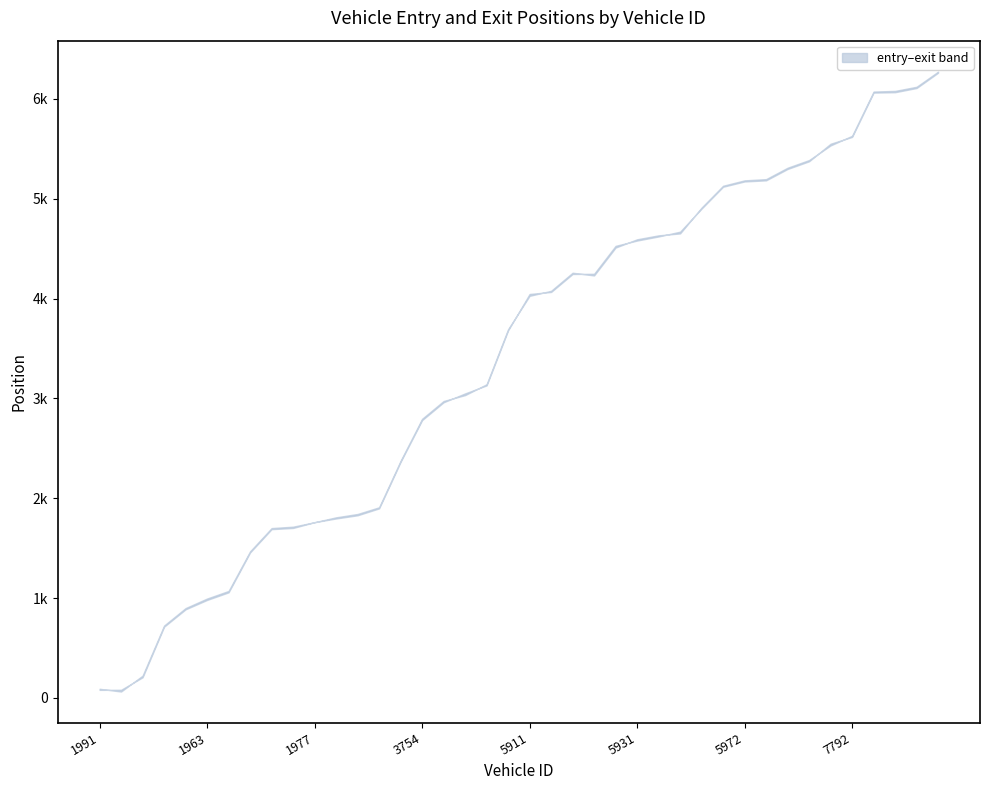

Is this an area chart (filled region under the line)?

No